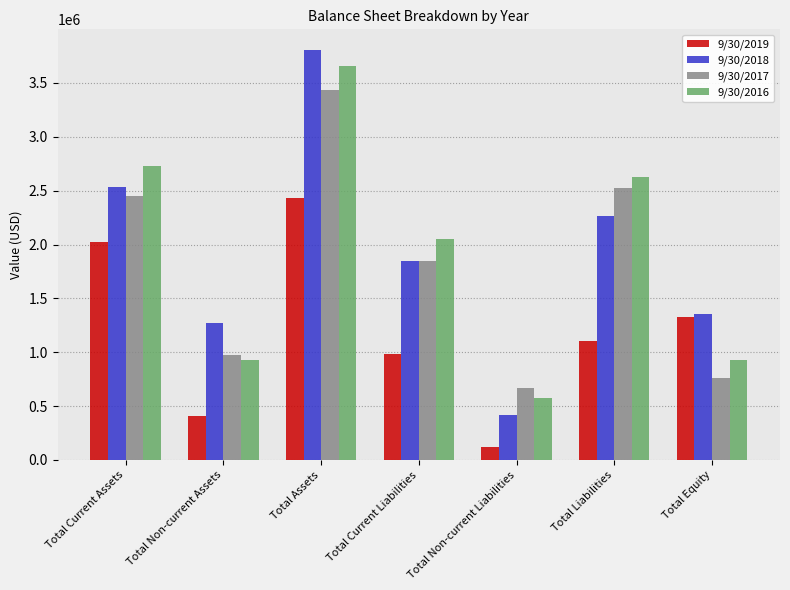

How many groups of bars are there?

7